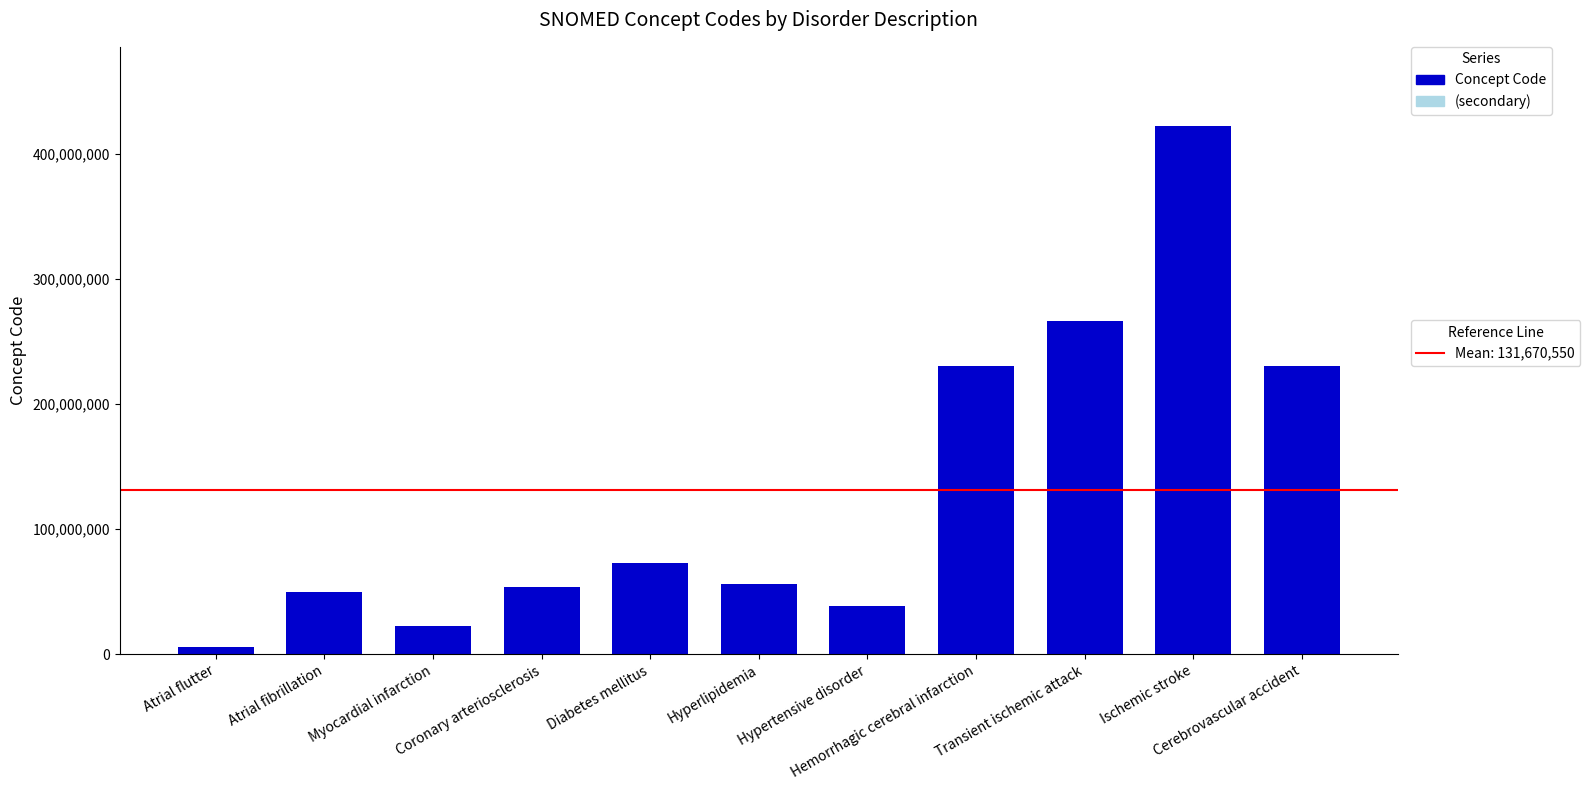

What is the difference between the maximum and minimum values?

417134002